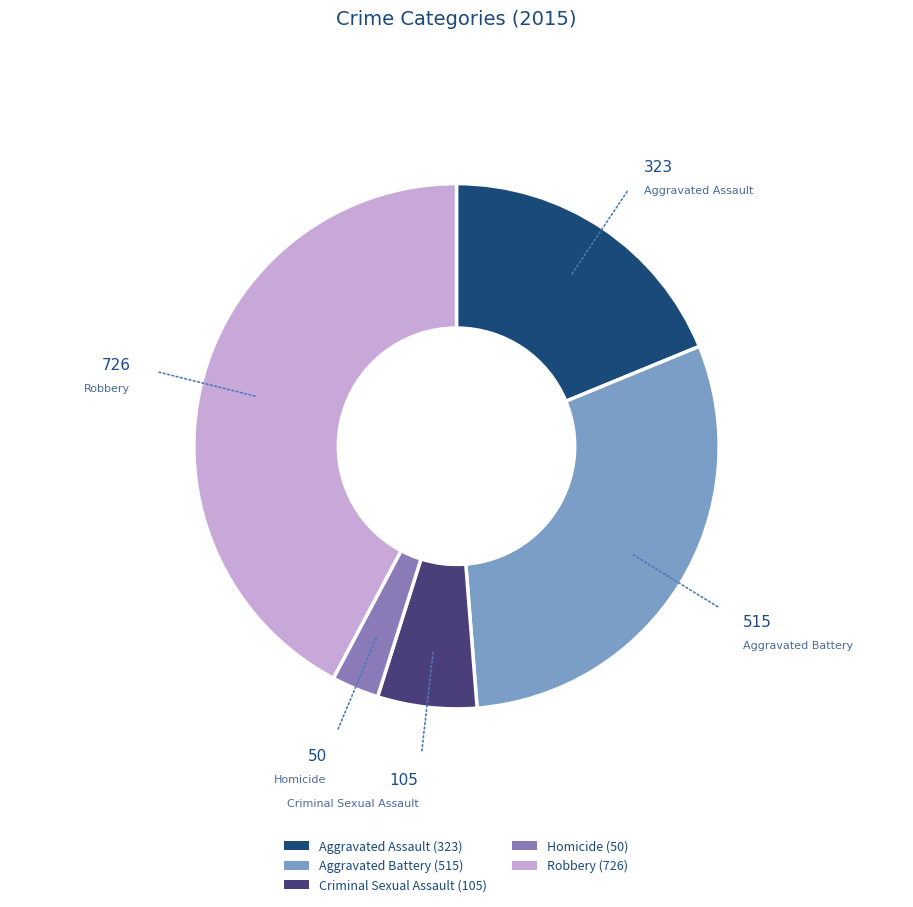

Rank the categories by value from highest to lowest.

Robbery, Aggravated Battery, Aggravated Assault, Criminal Sexual Assault, Homicide